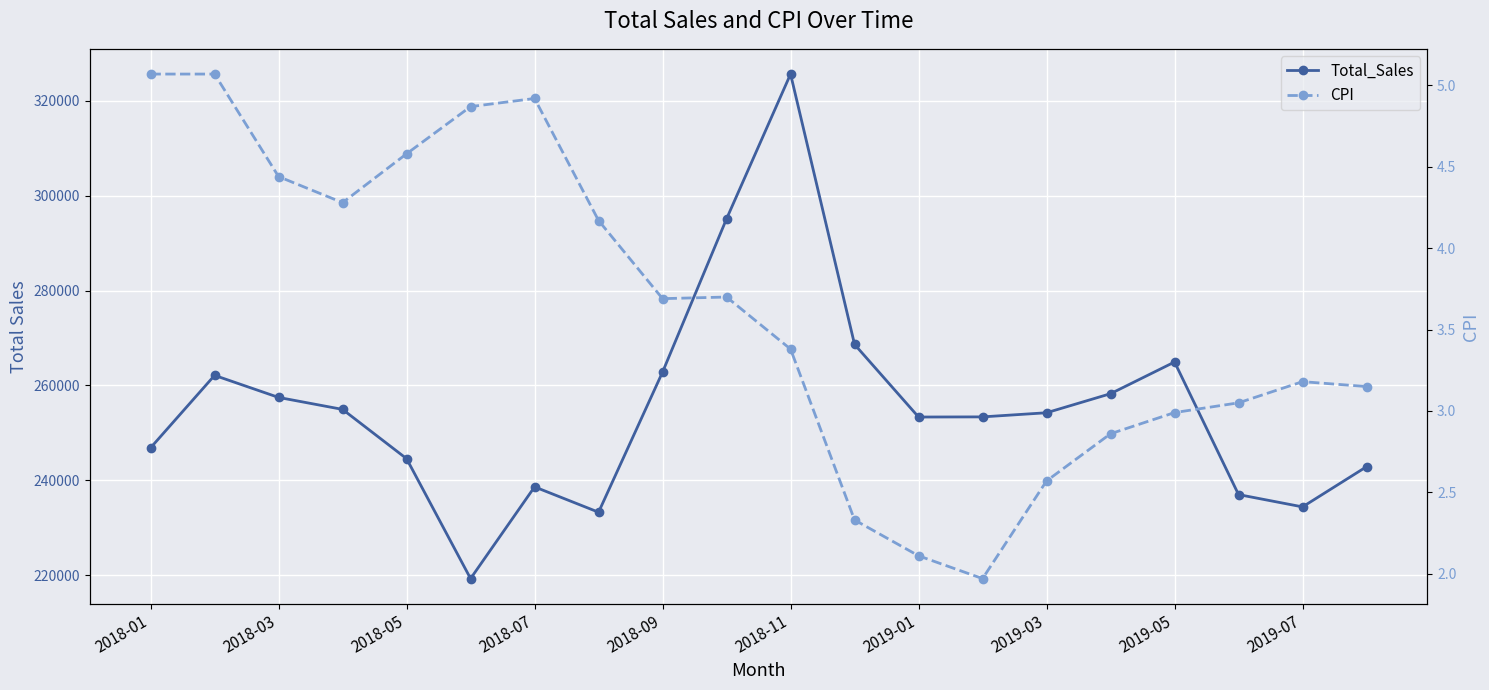

What value does the Total_Sales series have at 11?

268643.0